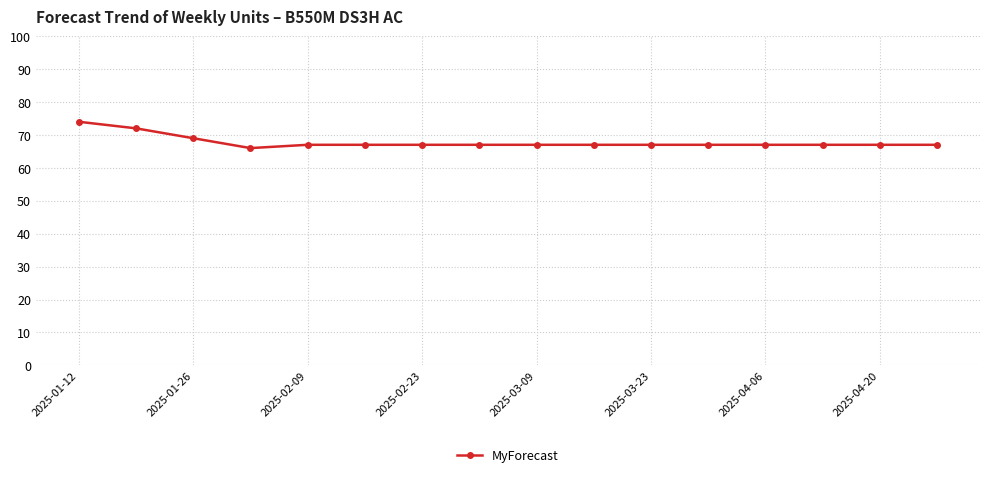

What is the minimum value shown in the chart?

66